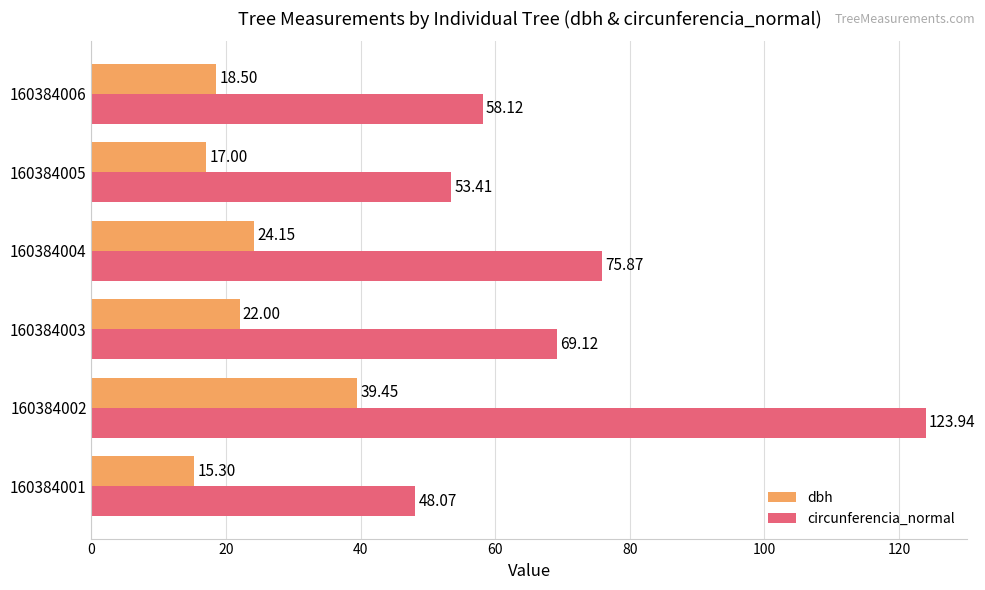

Is the value of circunferencia_normal at 160384003 greater than the value of dbh at 160384002?

Yes